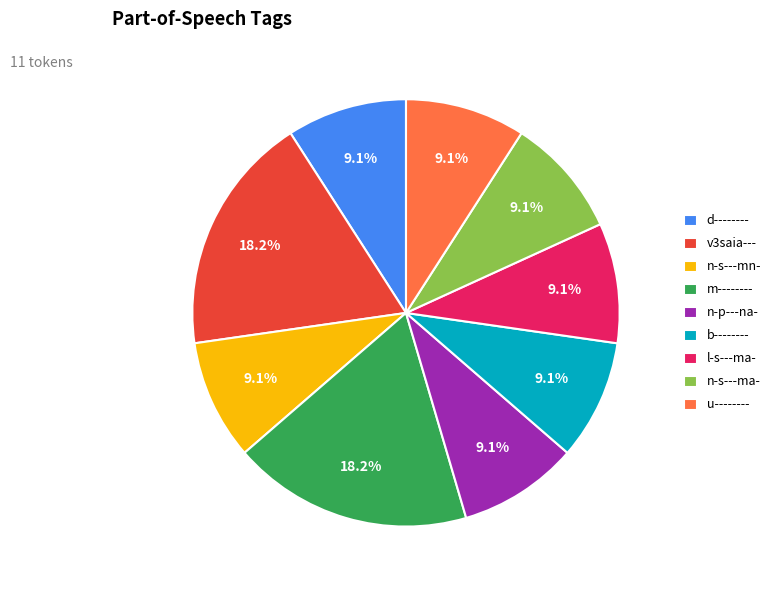

Is u-------- the majority of the pie?

No